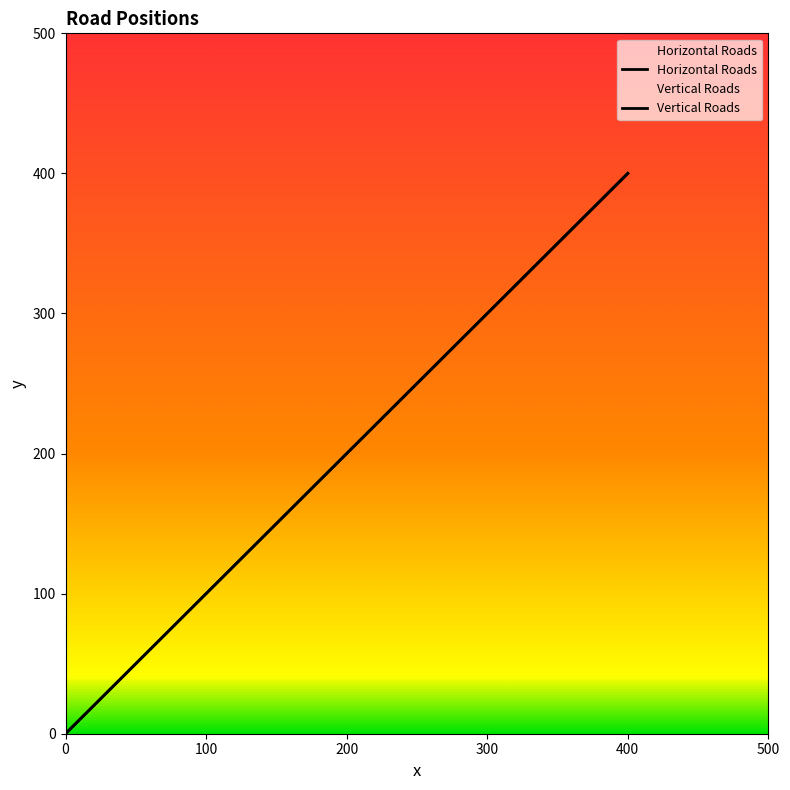

Rank the series at 200 from lowest to highest value.

Horizontal Roads, Vertical Roads